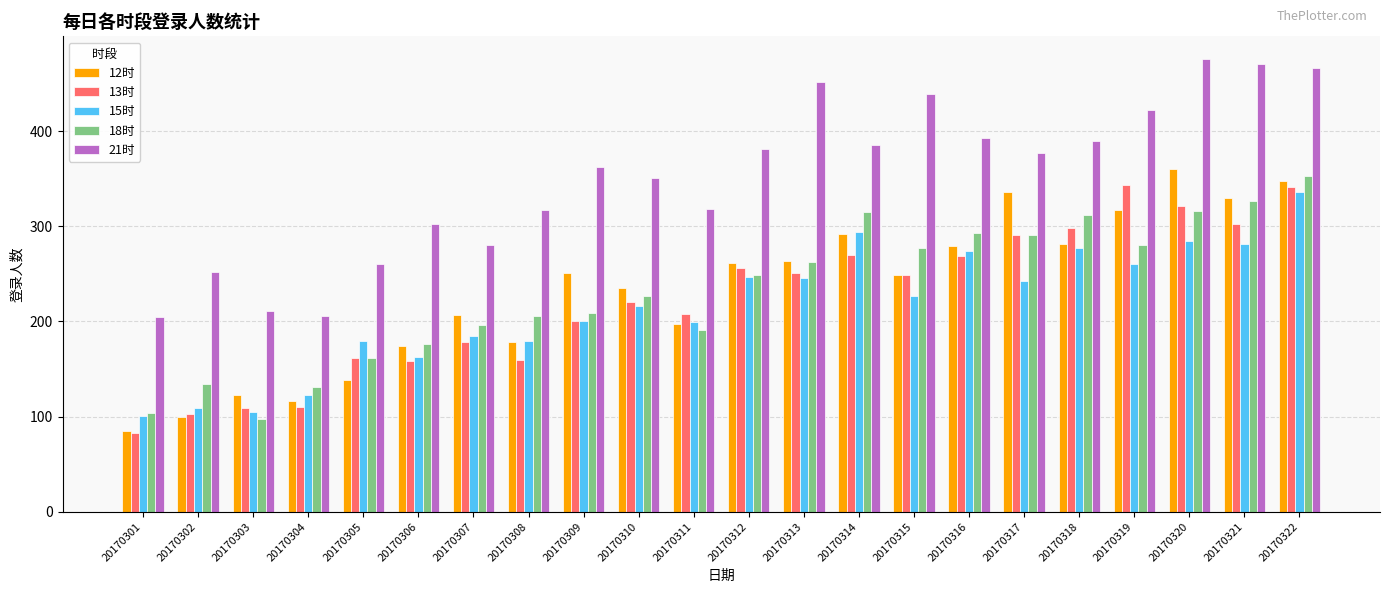

What is the sum of all 15时 values?

4730